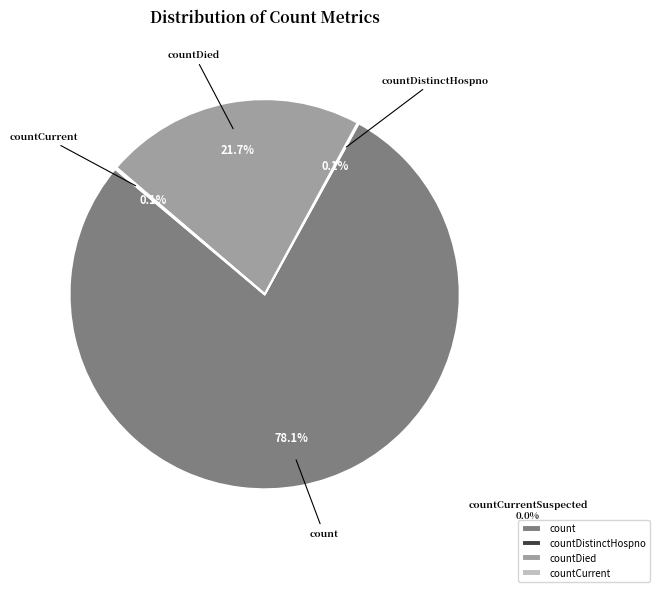

Which category has the biggest portion of the pie?

count